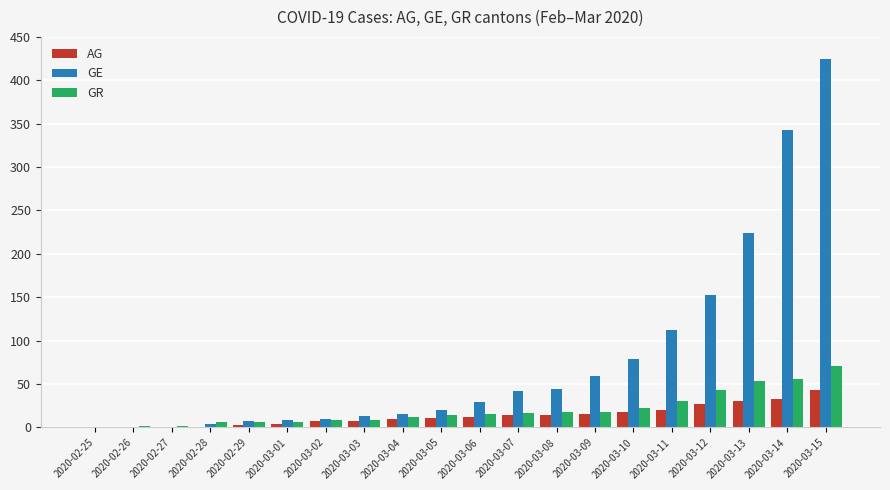

Does the chart contain stacked bars?

No